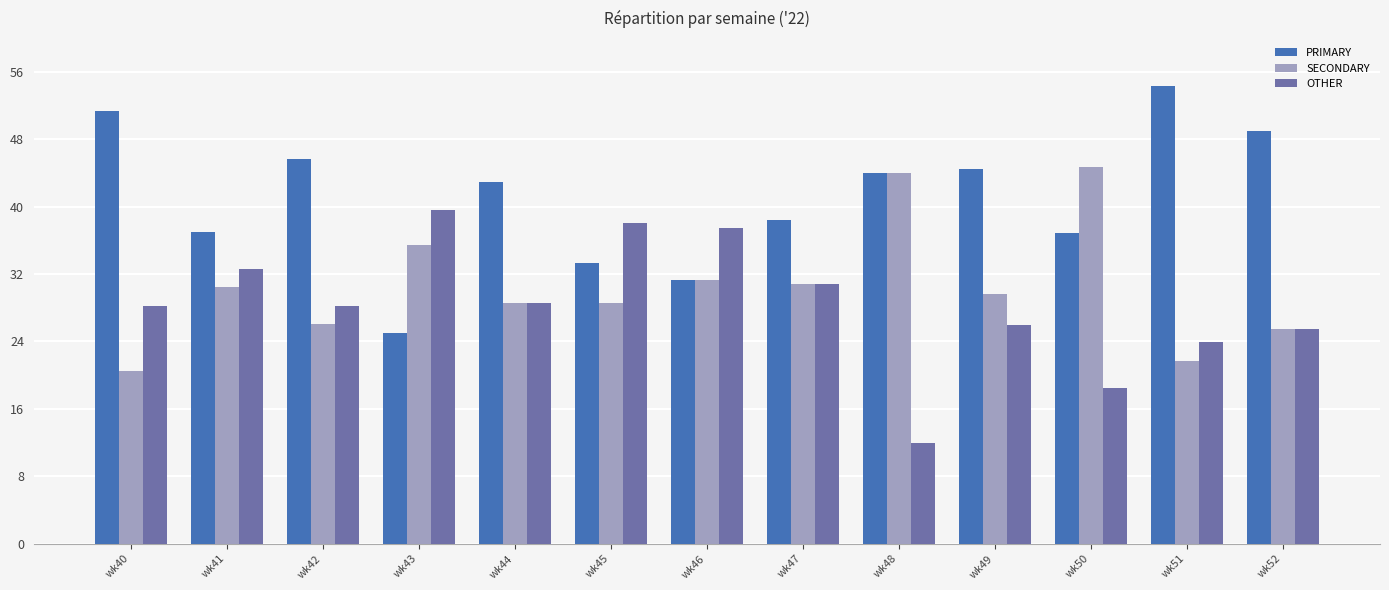

Count the number of categories in the chart.

13